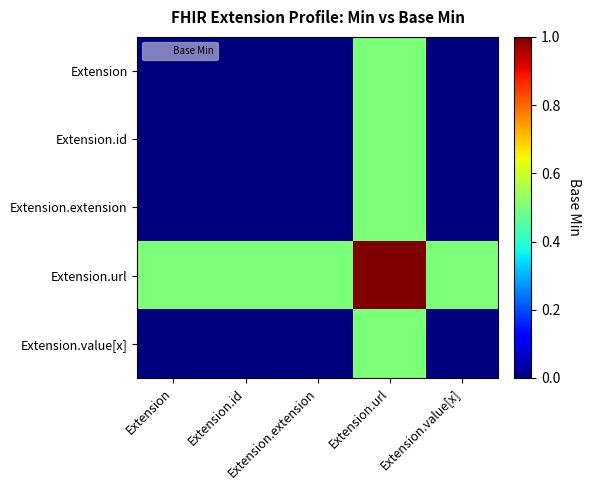

Reading right to left, what are all the values shown in this chart?

Extension: Extension.value[x]=0.0	Extension.url=0.5	Extension.extension=0.0	Extension.id=0.0	Extension=0.0
Extension.id: Extension.value[x]=0.0	Extension.url=0.5	Extension.extension=0.0	Extension.id=0.0	Extension=0.0
Extension.extension: Extension.value[x]=0.0	Extension.url=0.5	Extension.extension=0.0	Extension.id=0.0	Extension=0.0
Extension.url: Extension.value[x]=0.5	Extension.url=1.0	Extension.extension=0.5	Extension.id=0.5	Extension=0.5
Extension.value[x]: Extension.value[x]=0.0	Extension.url=0.5	Extension.extension=0.0	Extension.id=0.0	Extension=0.0